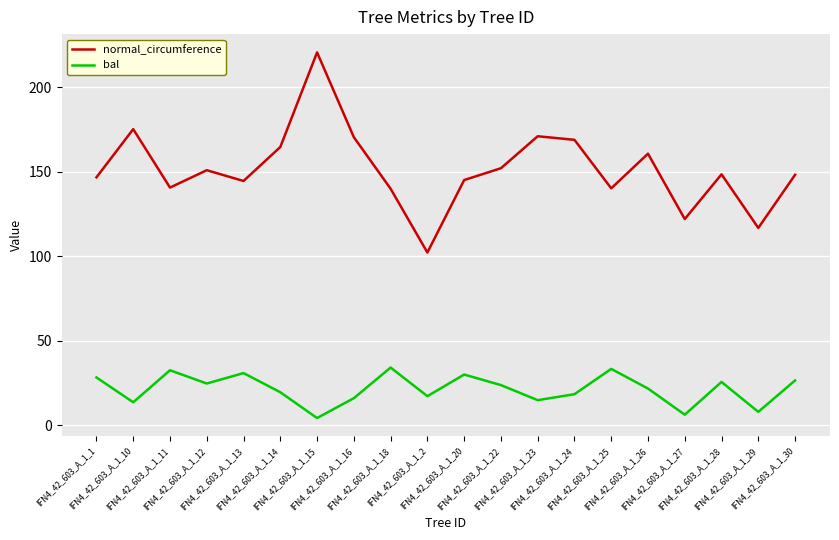

What is the total value across all series at IFN4_42_603_A_1_18?

174.0